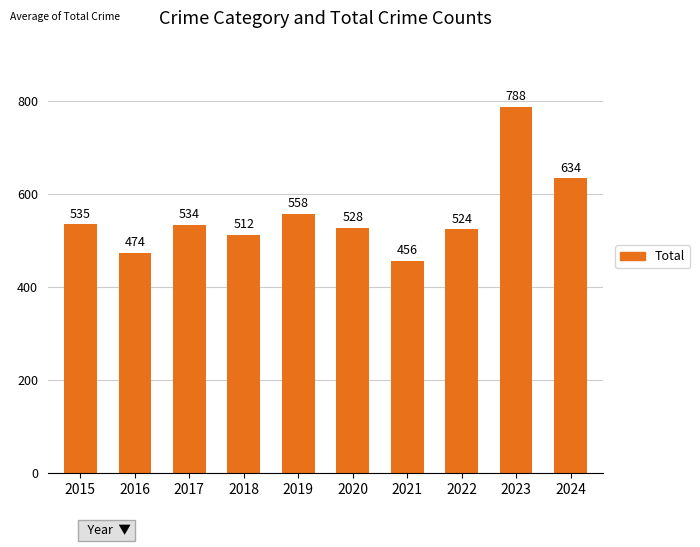

Is it true that the value at 2021 is 456?

True